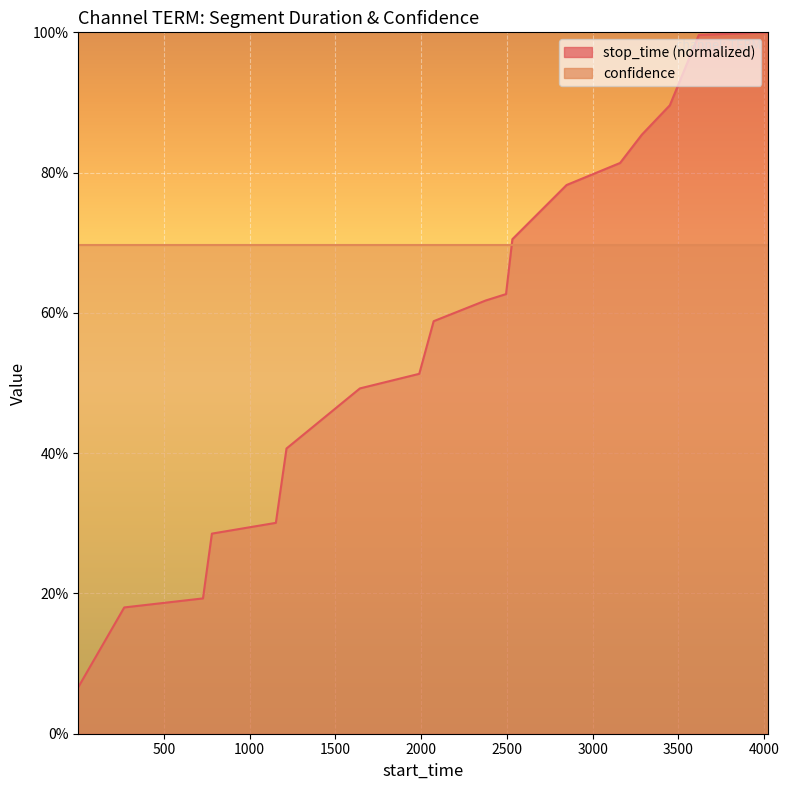

What is the sum of all values?

10.3